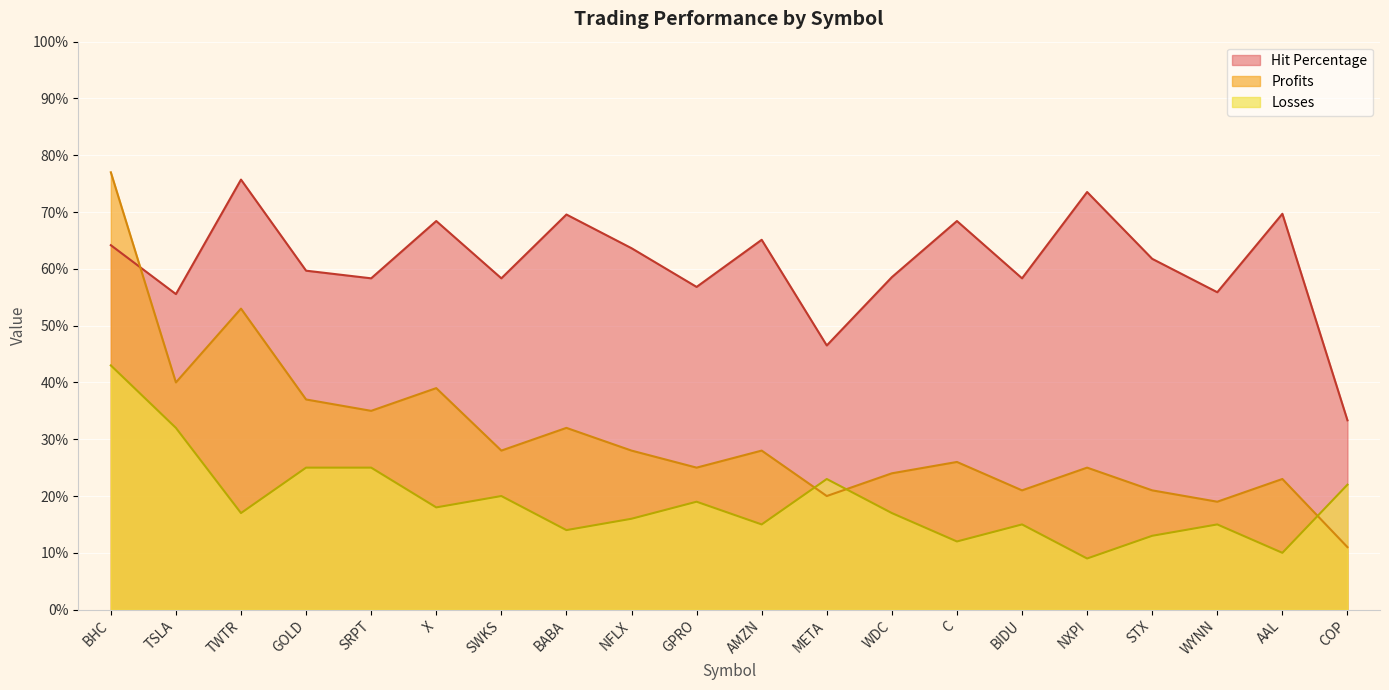

Rank the series by their average value, from highest to lowest.

Hit Percentage, Profits, Losses